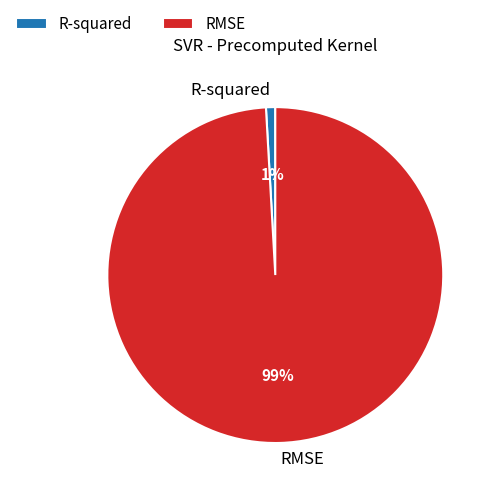

Is it true that RMSE is 99% of the pie?

True